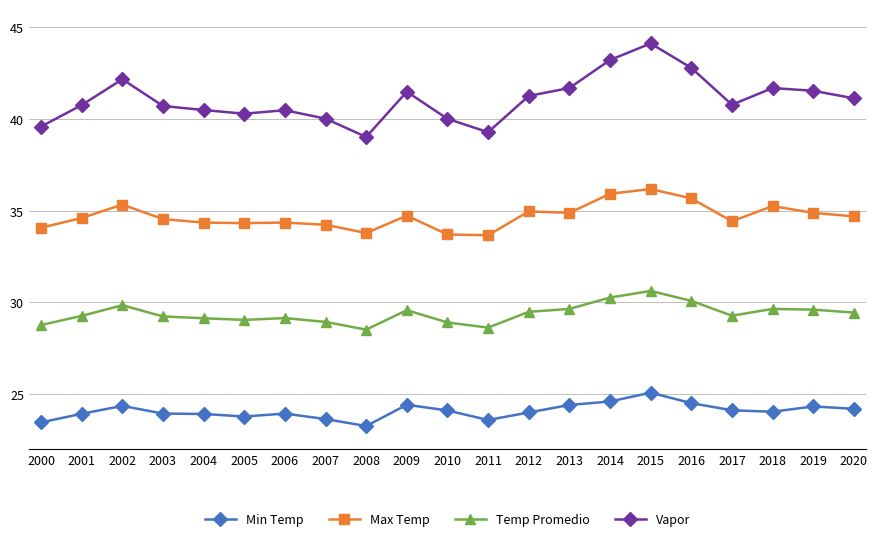

True or false: Temp Promedio and Max Temp intersect in this chart.

False